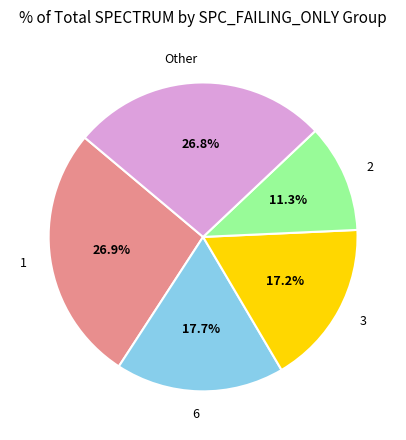

To the nearest percent, what is the average slice percentage?

20%